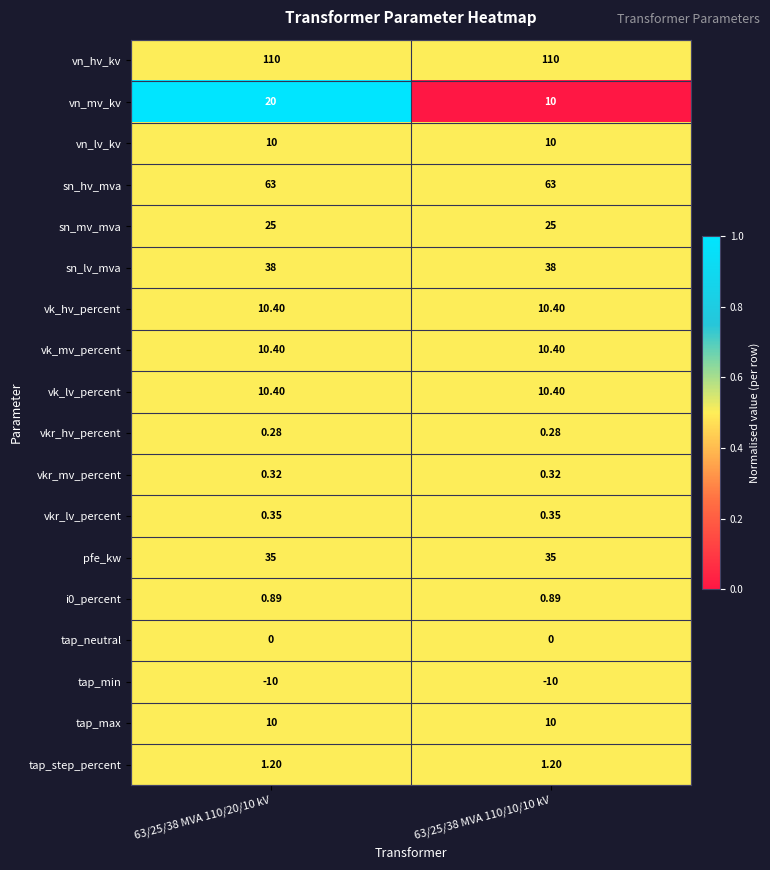

Which series changed the most between 63/25/38 MVA 110/20/10 kV and 63/25/38 MVA 110/10/10 kV?

vn_mv_kv